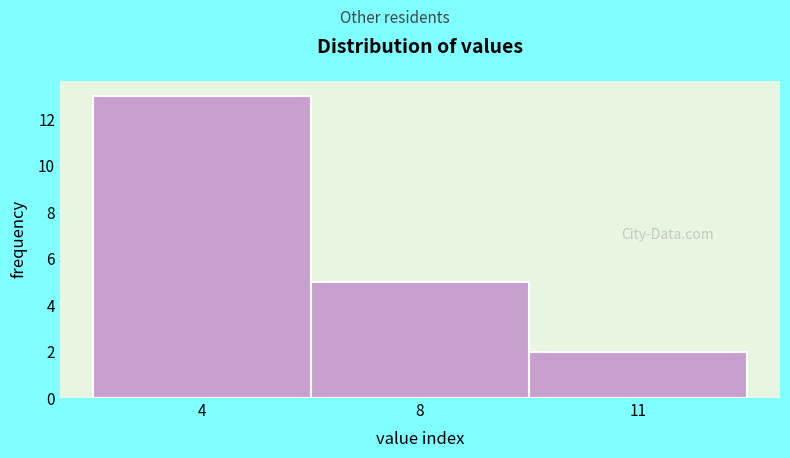

Reading left to right, what are all the values shown in this chart?

13	5	2